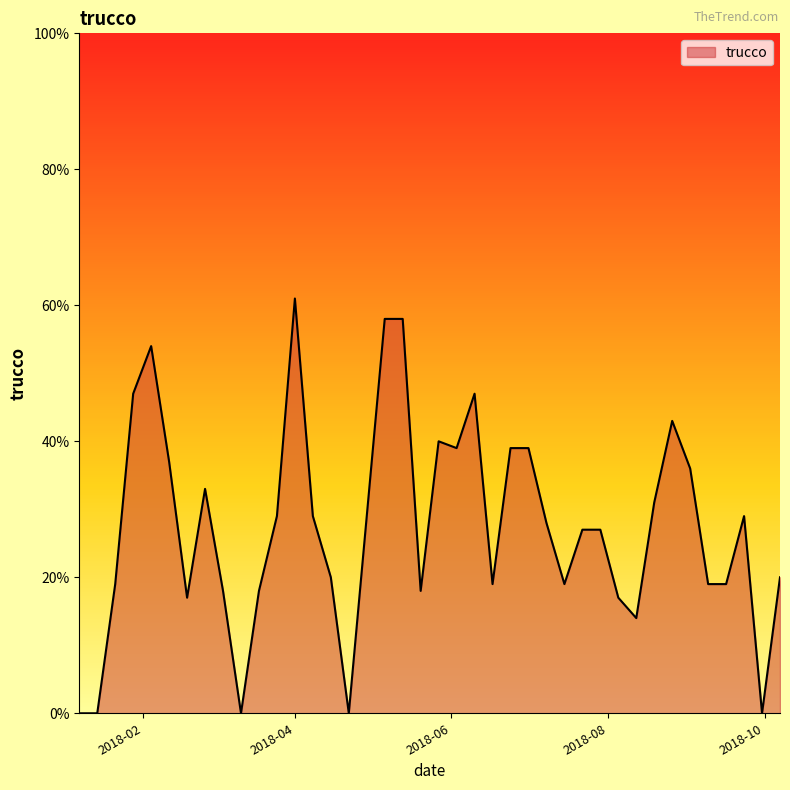

What is the difference between the maximum and minimum values?

61